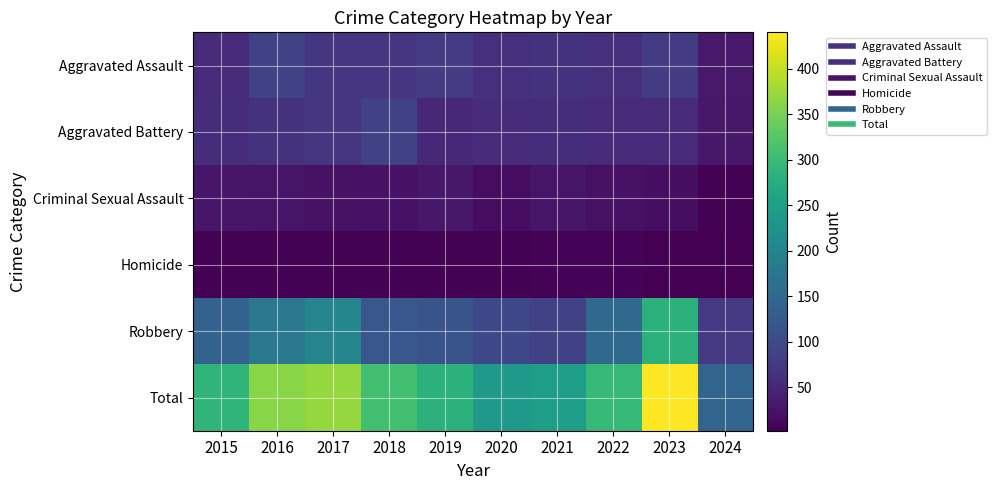

Which label corresponds to the smallest value in the chart?

2024